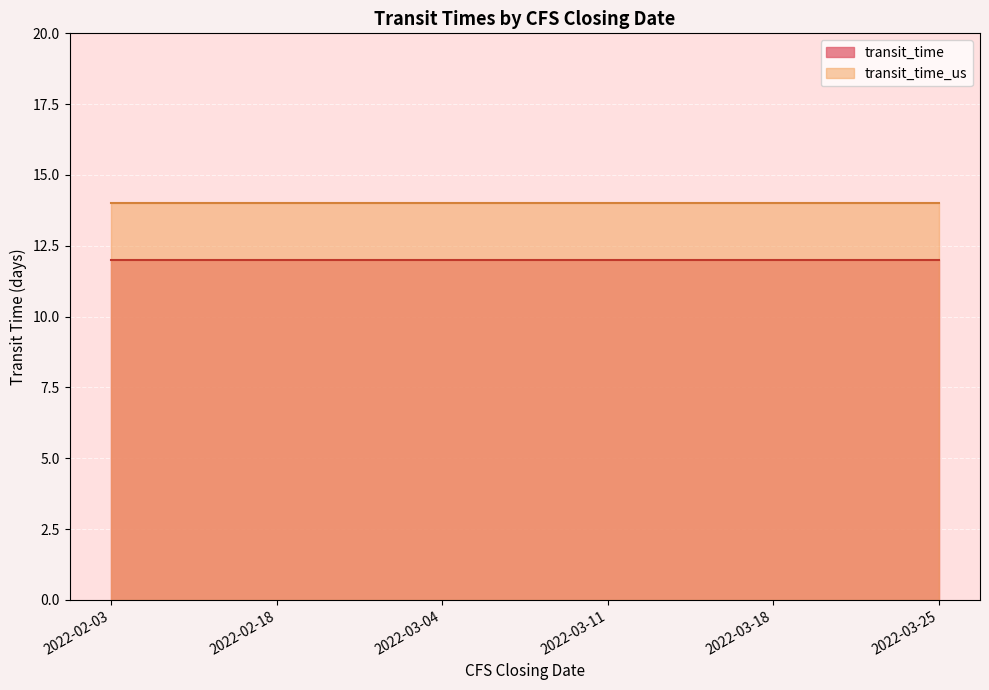

At which label is transit_time closest to 12?

2022-02-03